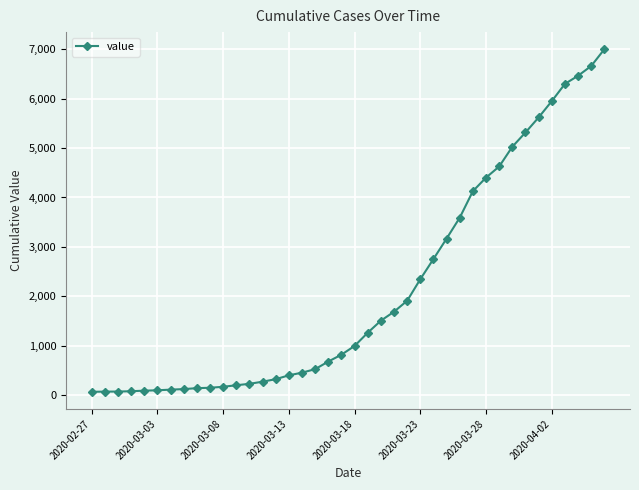

What is the sum of all values?

85740